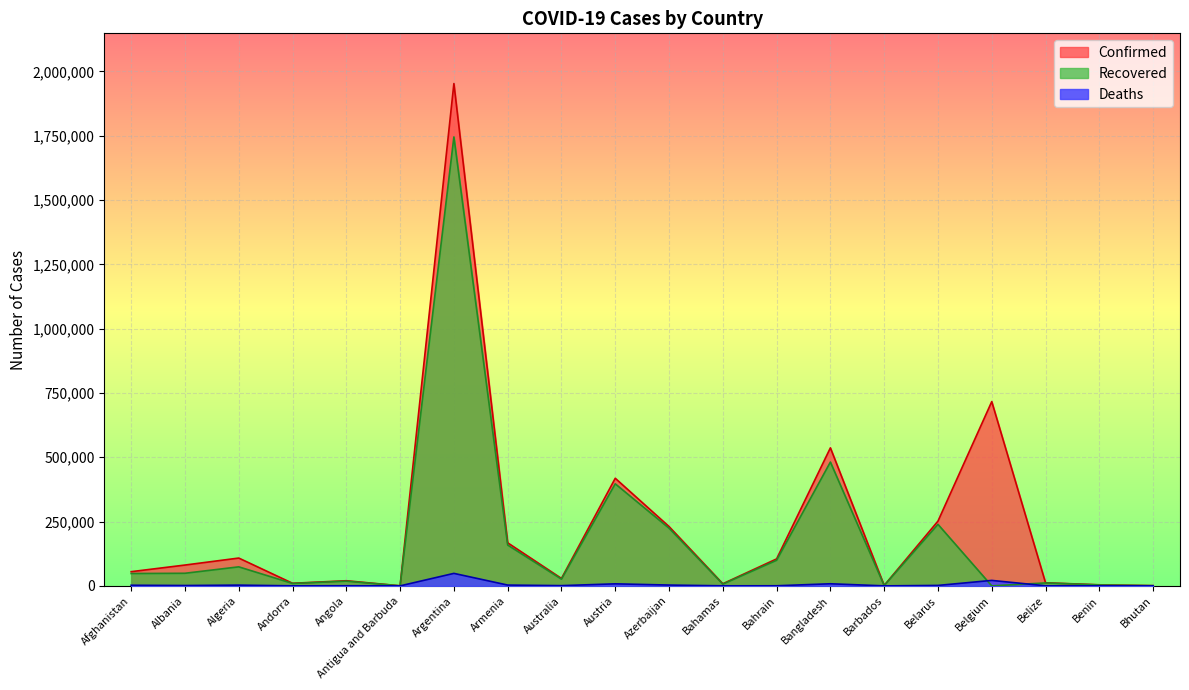

How many distinct data groups are displayed?

3